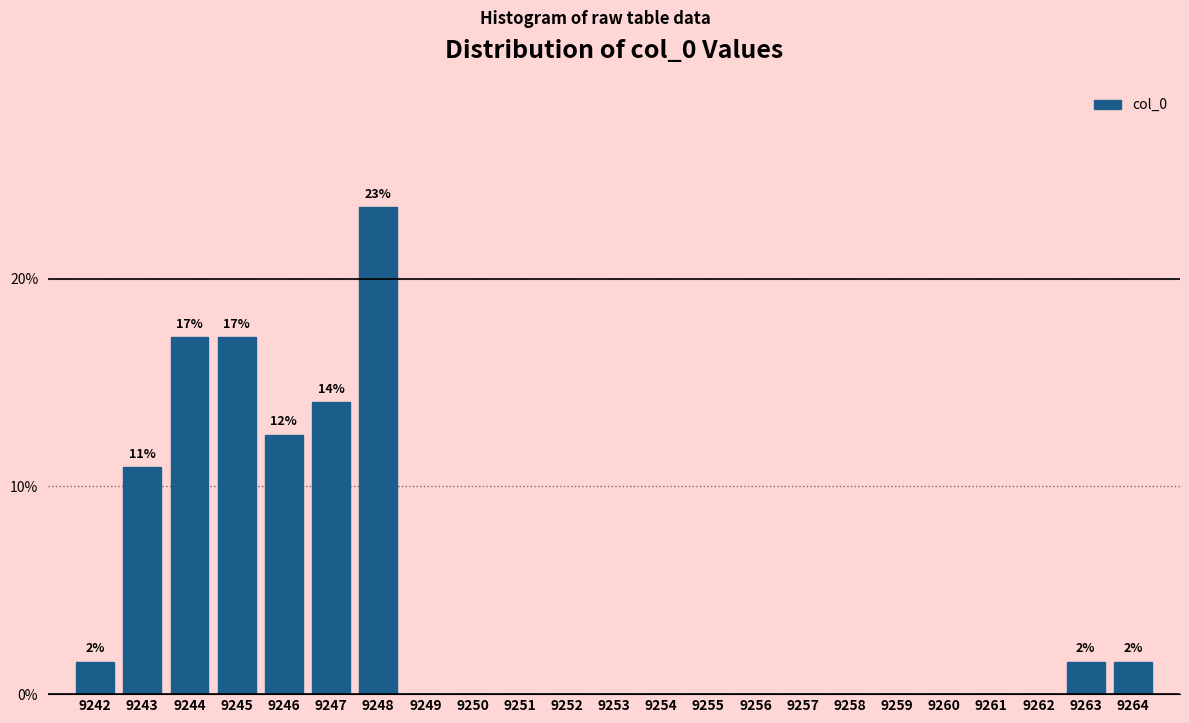

Reading right to left, extract all data points from this chart.

9264=1.6	9263=1.6	9262=0.0	9261=0.0	9260=0.0	9259=0.0	9258=0.0	9257=0.0	9256=0.0	9255=0.0	9254=0.0	9253=0.0	9252=0.0	9251=0.0	9250=0.0	9249=0.0	9248=23.4	9247=14.1	9246=12.5	9245=17.2	9244=17.2	9243=10.9	9242=1.6